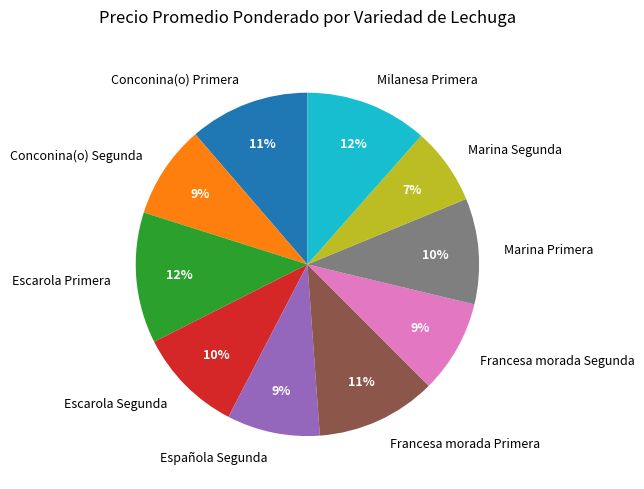

To the nearest percent, what is the difference between the Marina Primera and Conconina(o) Segunda slice percentages?

1%